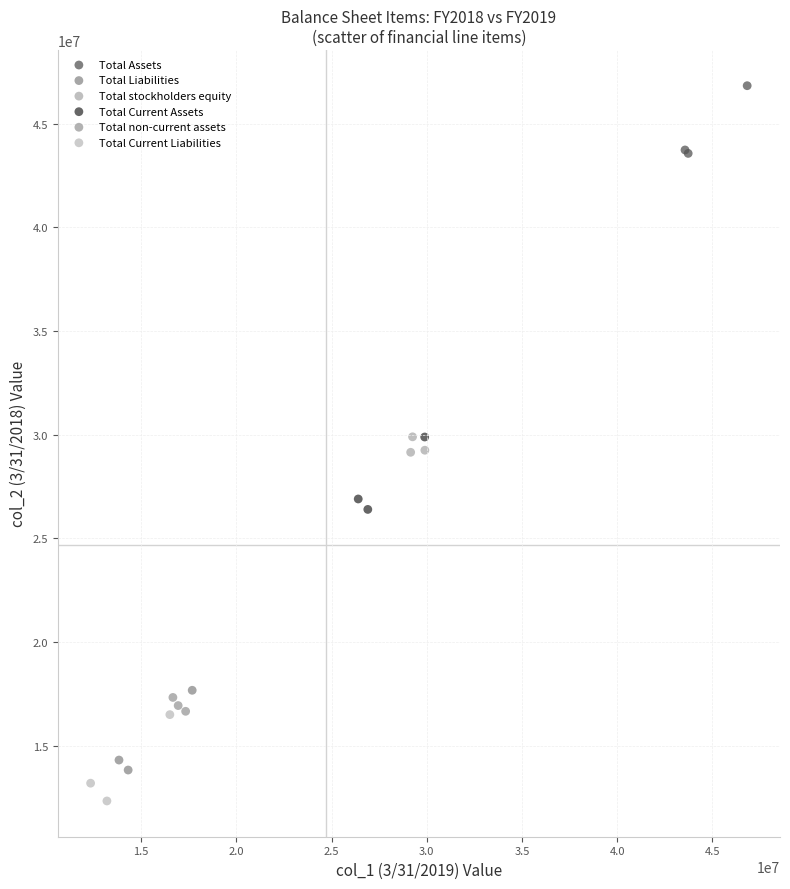

Which series reaches the maximum Y coordinate?

Total Assets